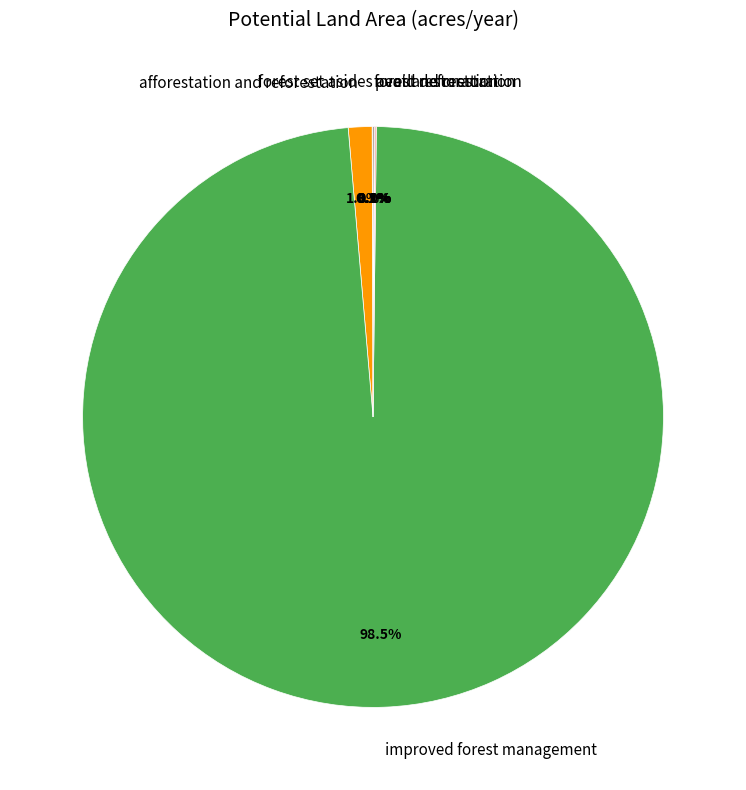

What is the largest slice in the pie chart?

improved forest management